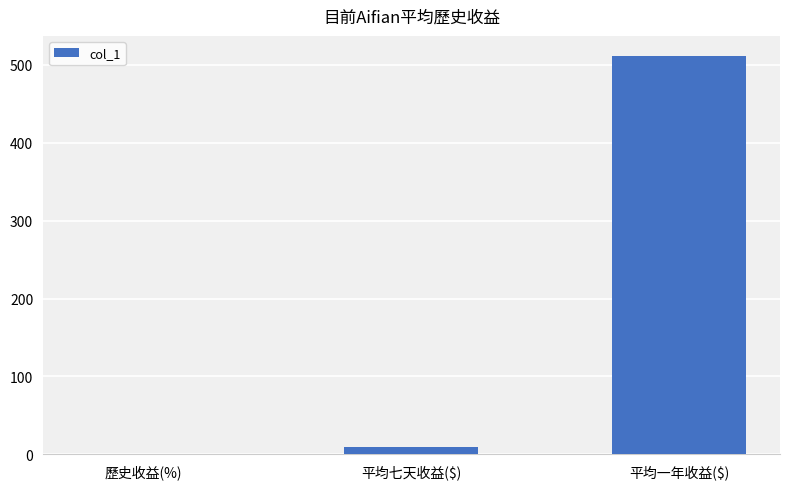

True or false: the data shows 511.3 at 平均一年收益($).

True